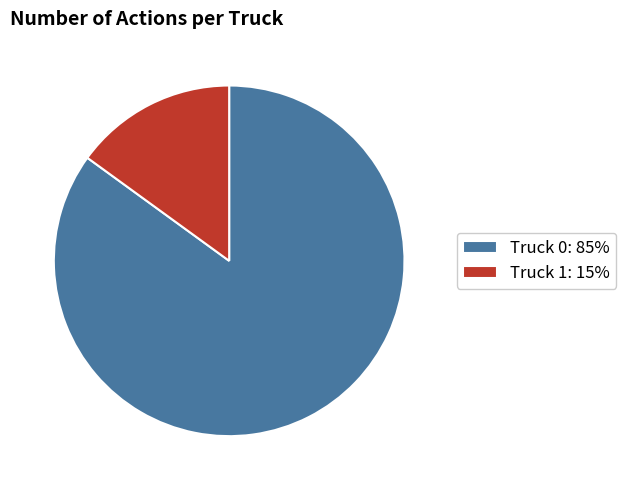

What is the largest slice in the pie chart?

Truck 0